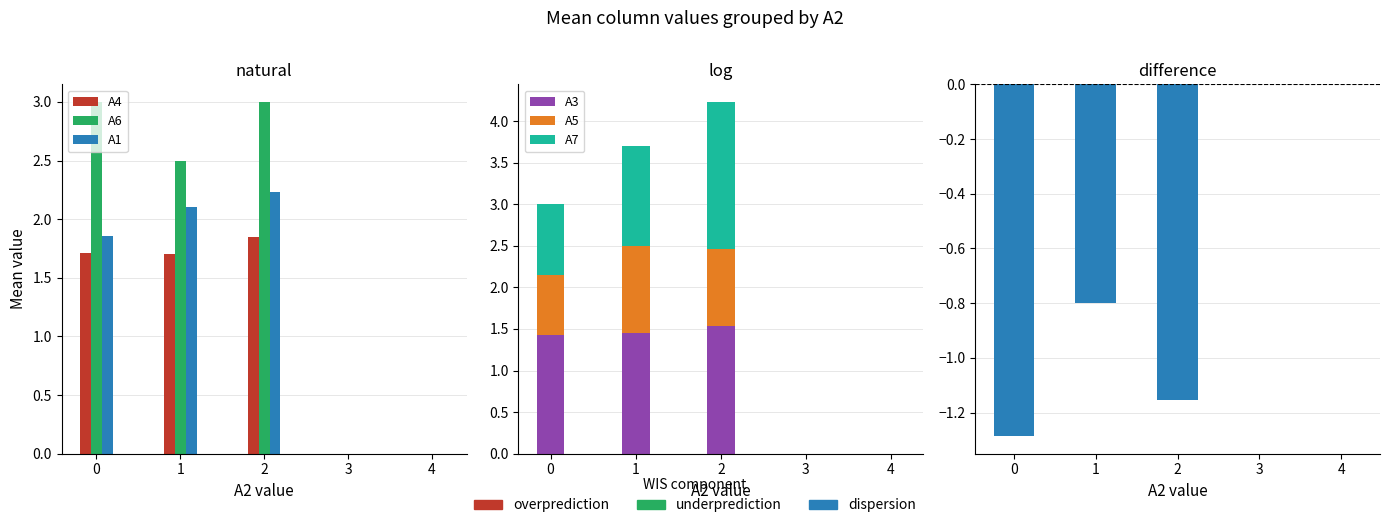

Which series changed the most between 1 and 4?

A6